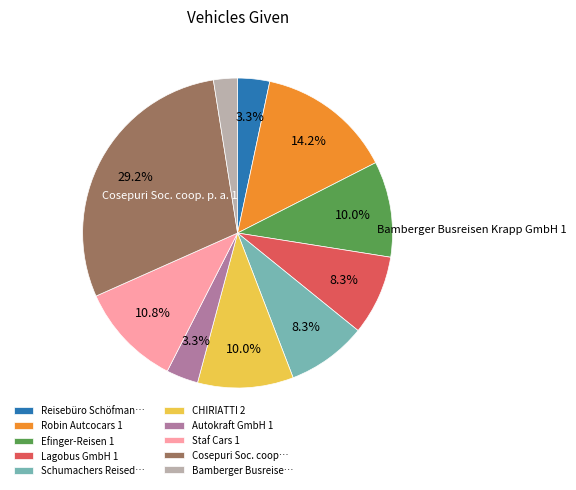

What percentage is the Lagobus GmbH 1 slice, to the nearest percent?

8%